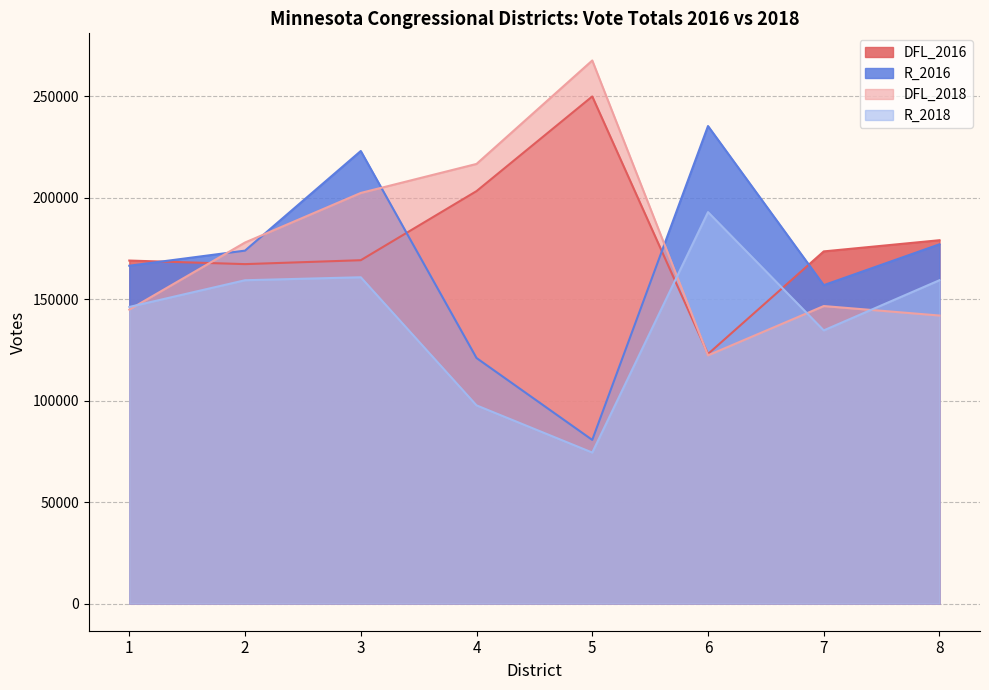

Does the chart have visible grid lines?

Yes